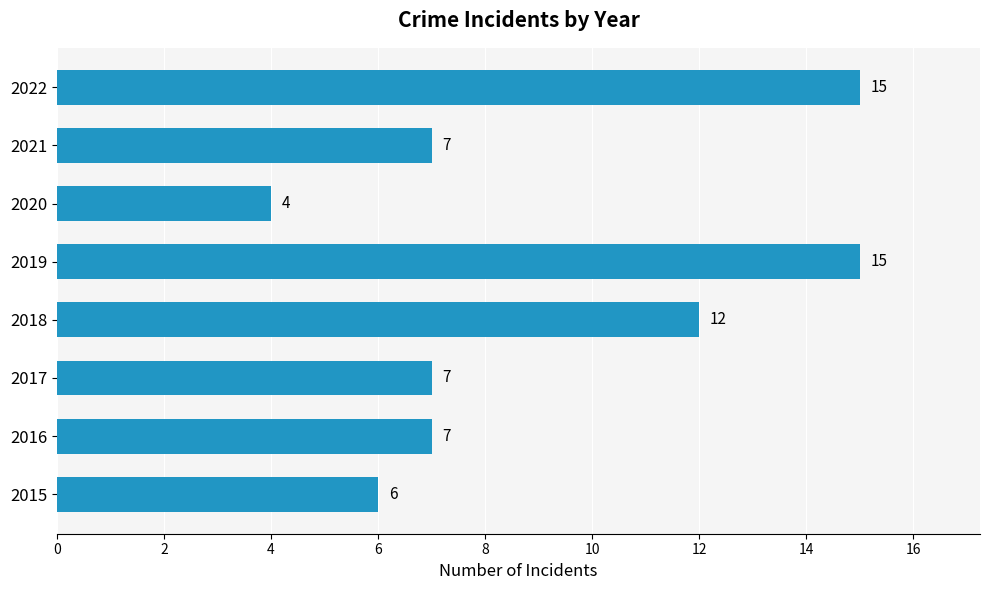

What is the average value?

9